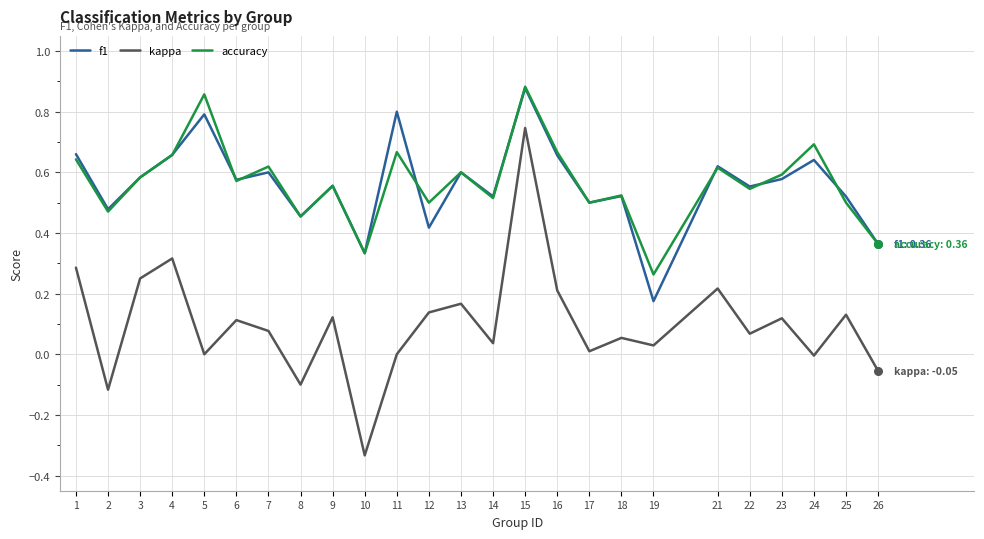

Which series changed the most between 10 and 14?

kappa